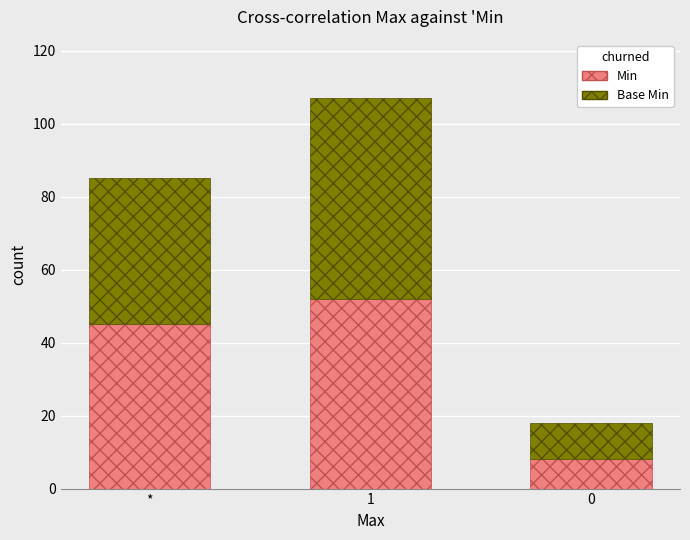

Reading left to right, list the values for the Min series.

45	52	8